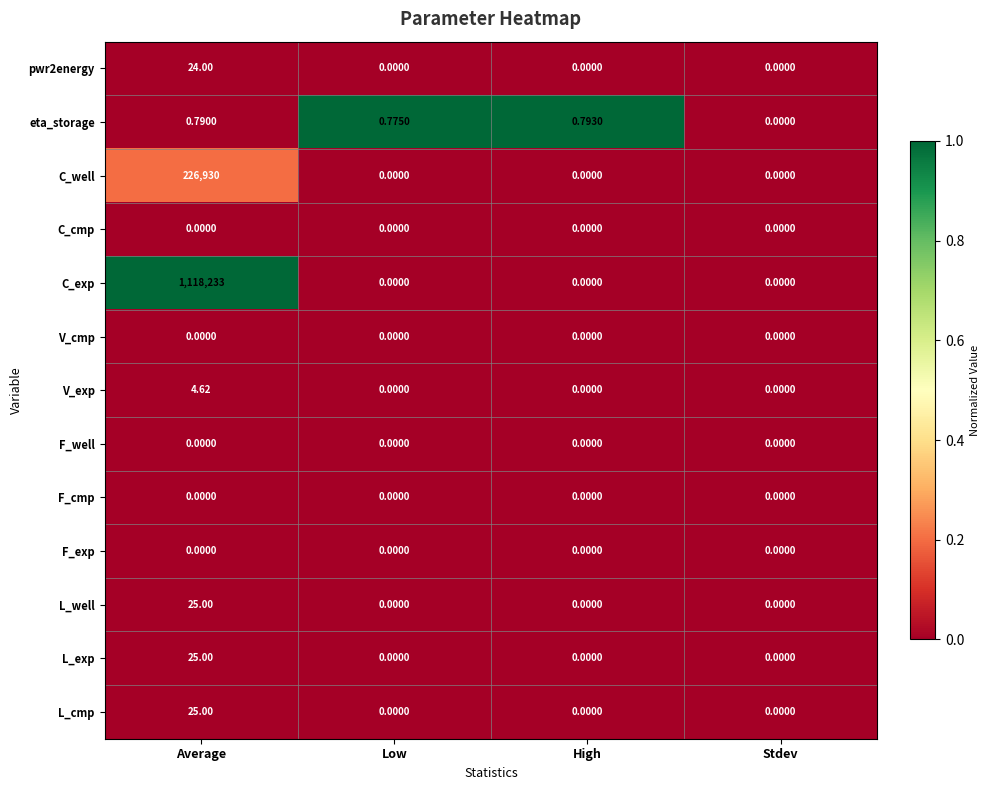

Is the value of eta_storage at High greater than the value of F_cmp at Low?

Yes